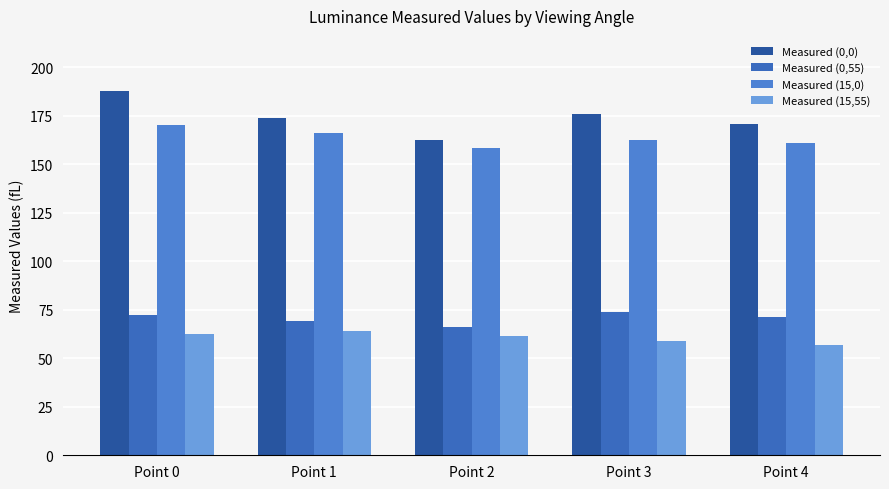

Count the number of data series in this chart.

4